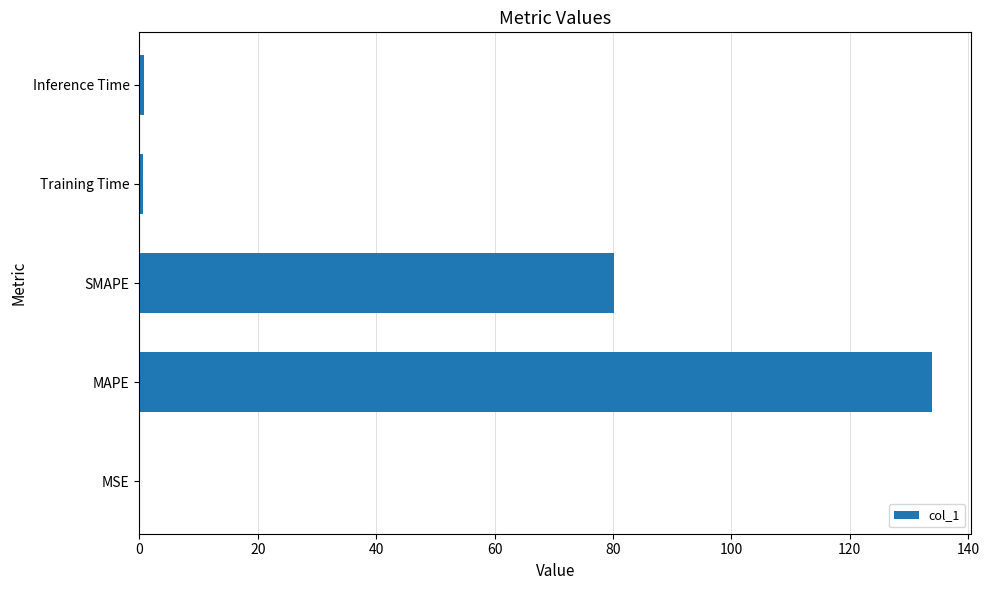

The chart shows a value of 80.2 at SMAPE. True or false?

True